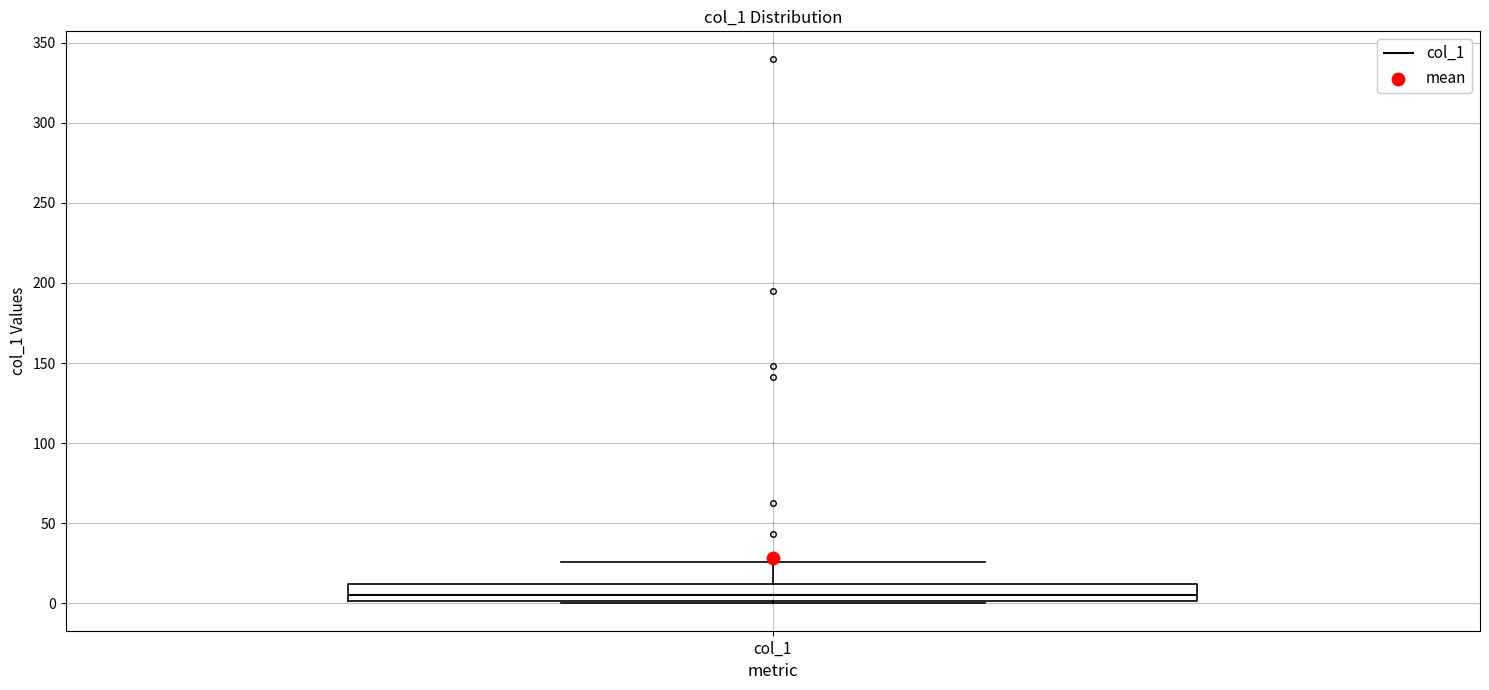

Where is the upper edge of the box for col_1 on the y-axis? The values are not printed on the chart, so give them approximately, as read against the axis.

10